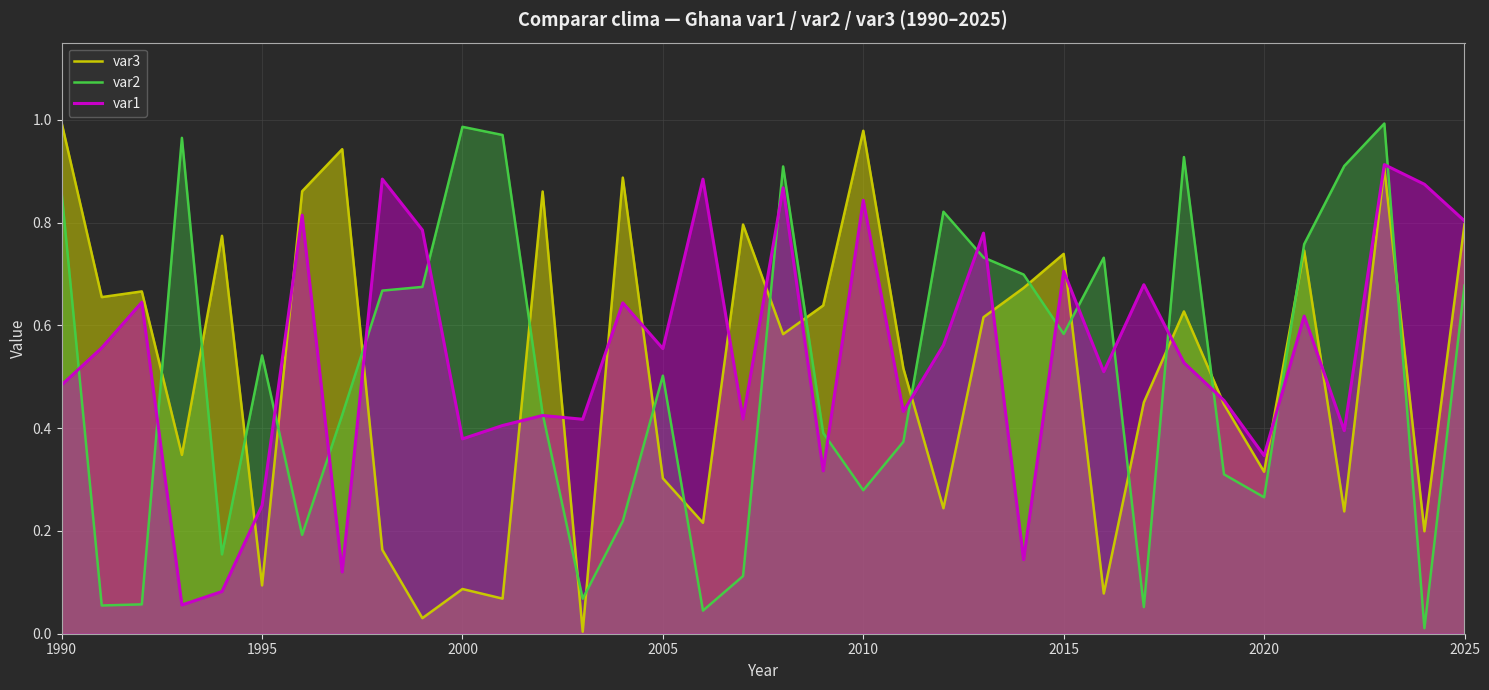

Which has a higher value, 2025 or 2020?

2025